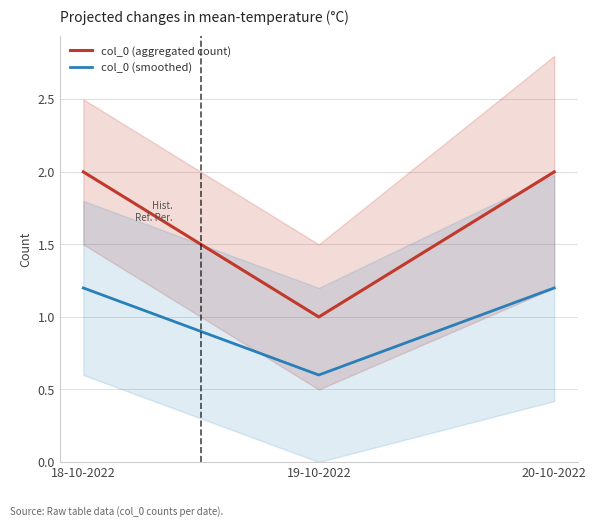

Reading right to left, transcribe all the data shown in this chart.

col_0 (aggregated count): 2.0	1.0	2.0
col_0 (smoothed): 1.2	0.6	1.2